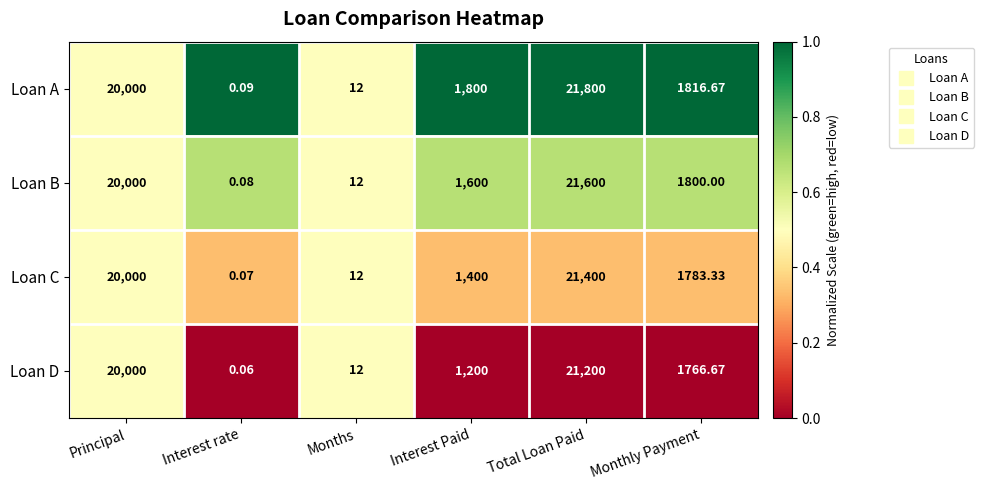

What is the maximum value shown in the chart?

21800.0